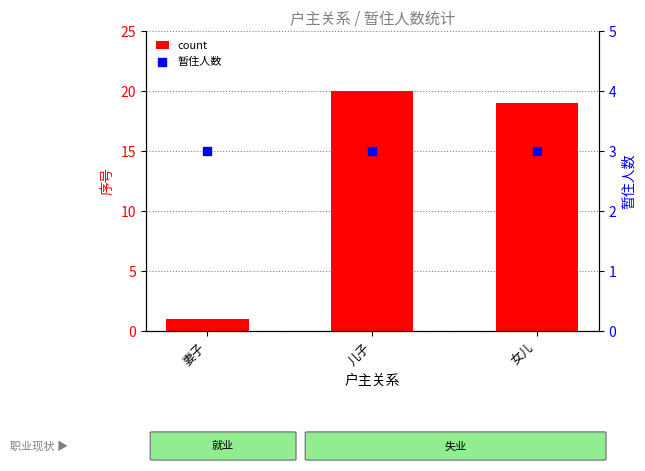

At how many categories does at least one series exceed 6?

2